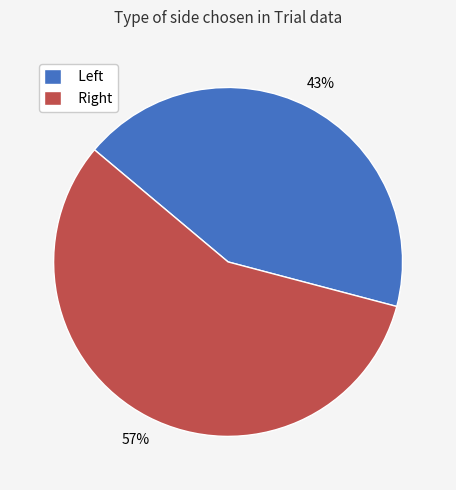

Rank the categories by value from highest to lowest.

Right, Left